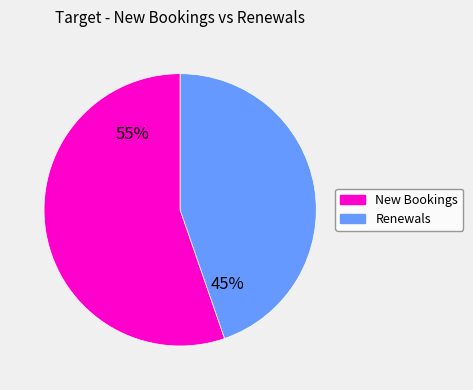

Is there a majority slice in this chart?

Yes